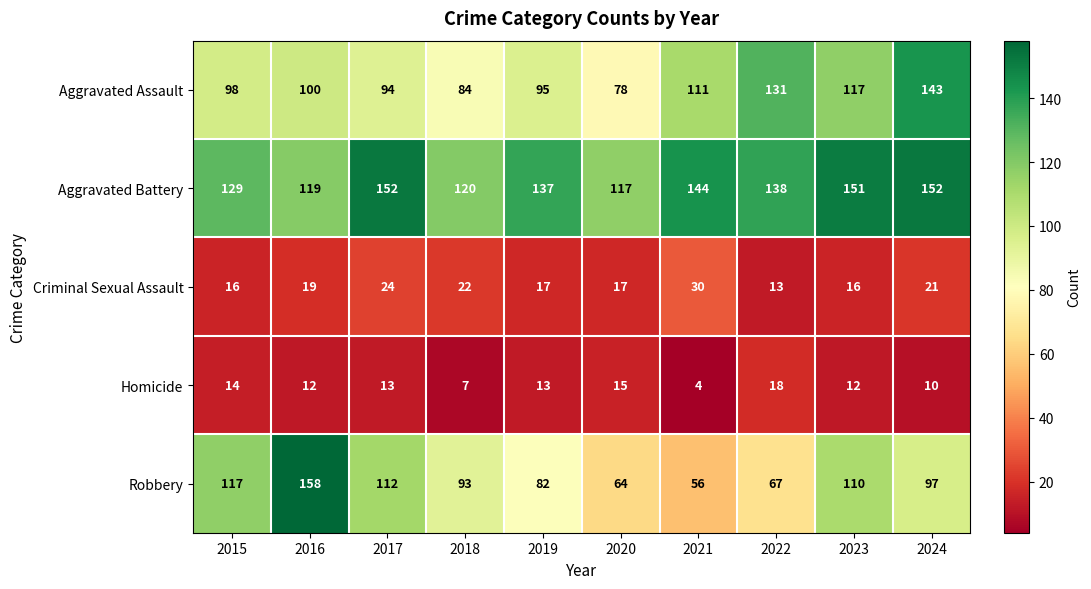

Which label corresponds to the largest value in the chart?

2016